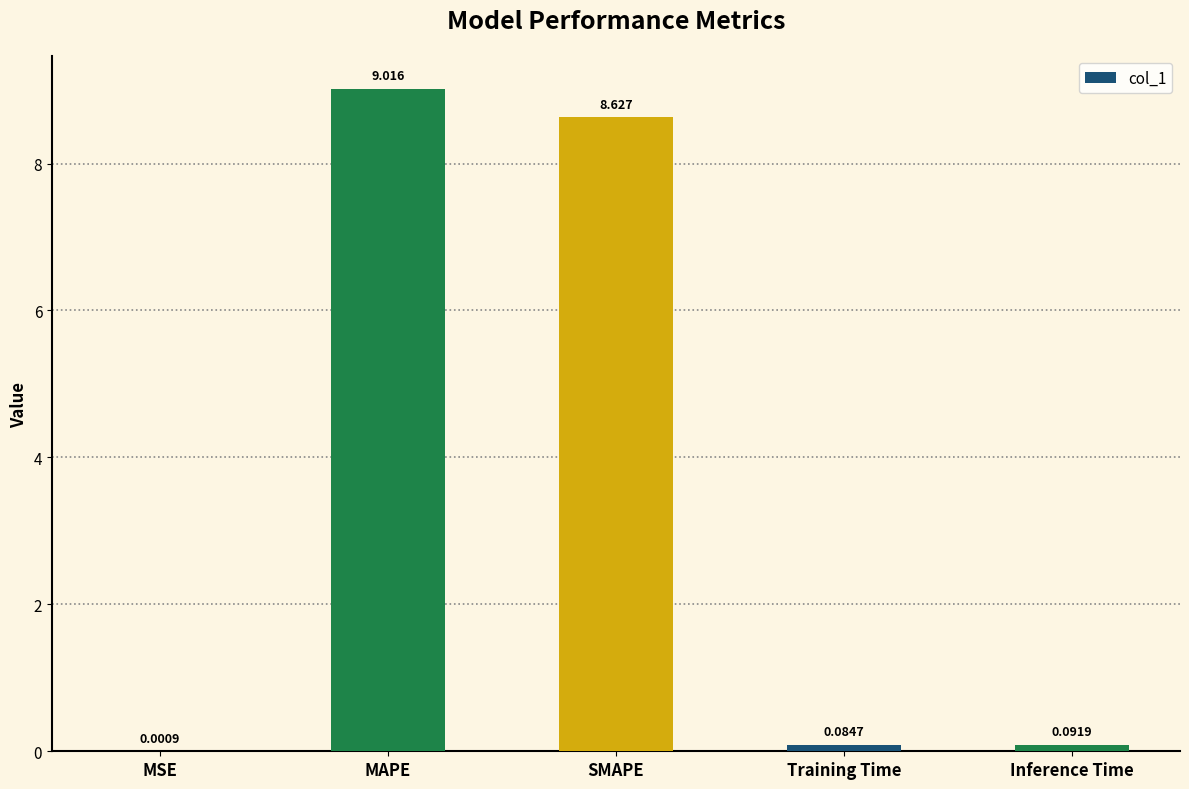

What is the sum of all values?

17.8